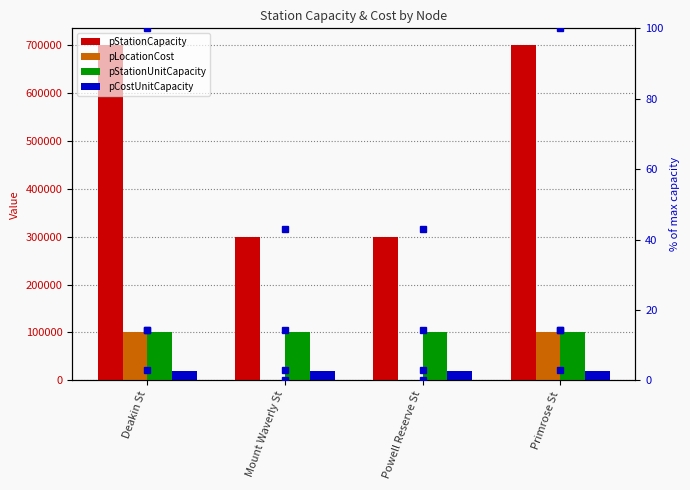

True or false: pLocationCost has a value of 0 at Mount Waverly St.

True